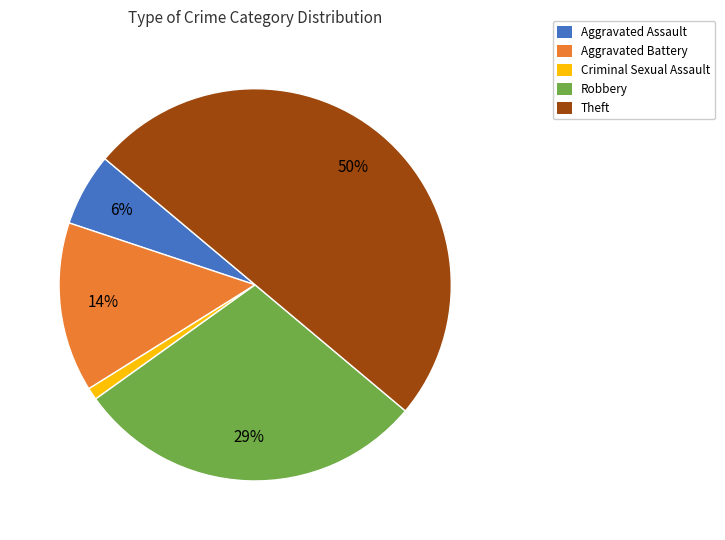

What percentage is the Robbery slice, to the nearest percent?

29%